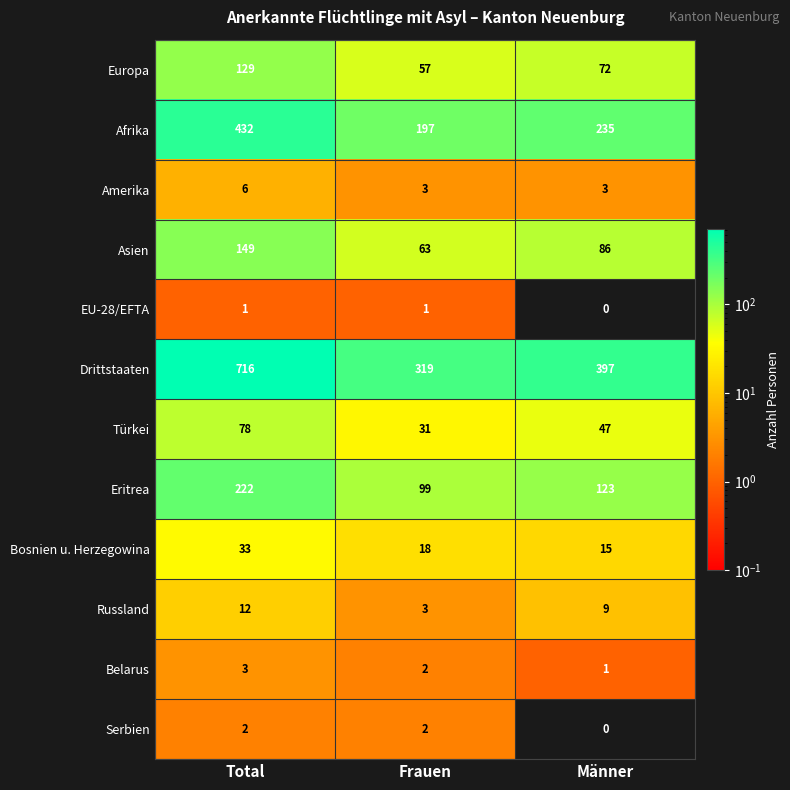

What is the spread (max minus min) of values at Männer?

397